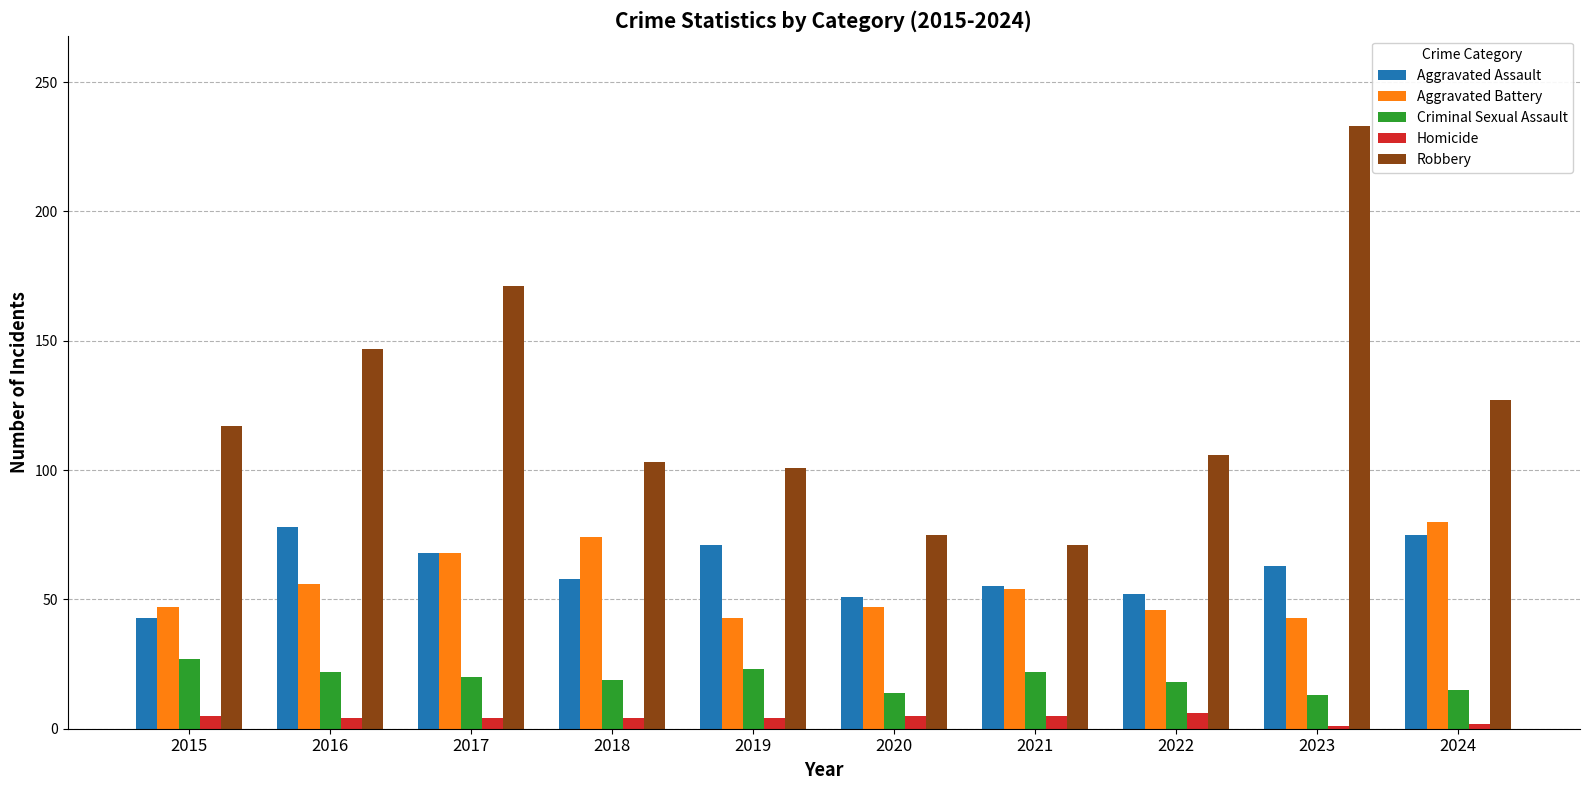

Rank the series at 2018 from lowest to highest value.

Homicide, Criminal Sexual Assault, Aggravated Assault, Aggravated Battery, Robbery